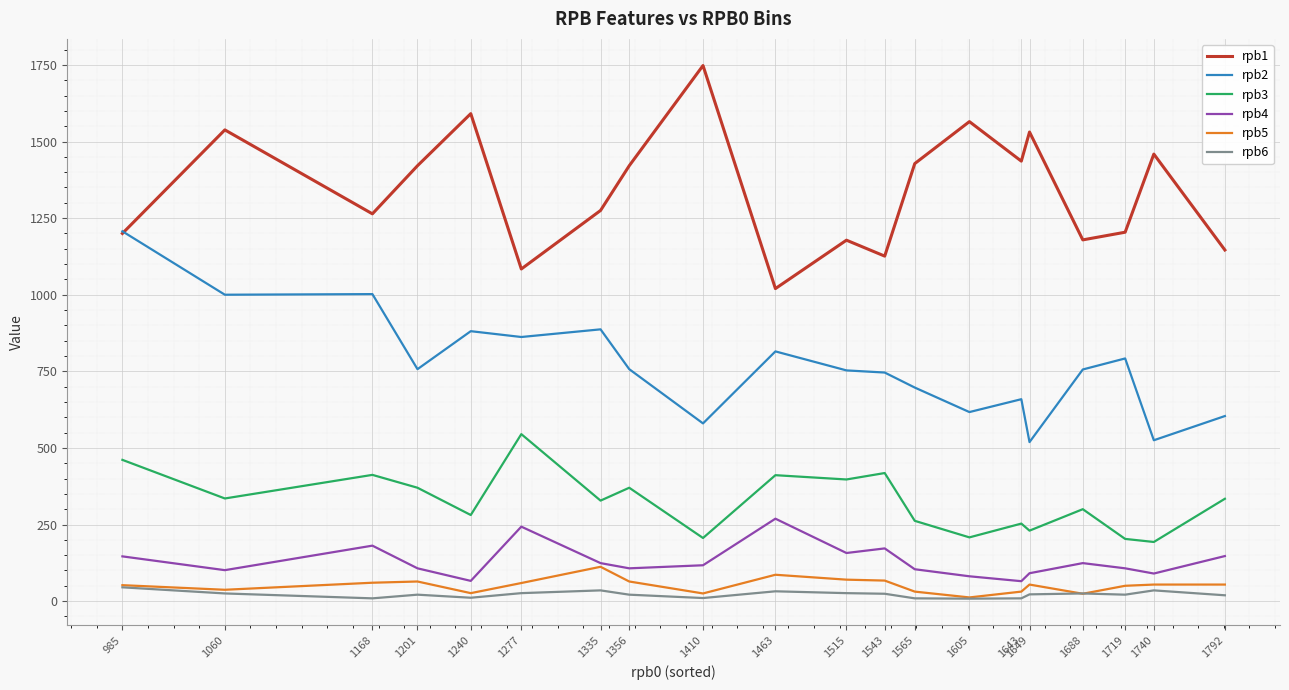

What are all the series names shown in the legend?

rpb1, rpb2, rpb3, rpb4, rpb5, rpb6